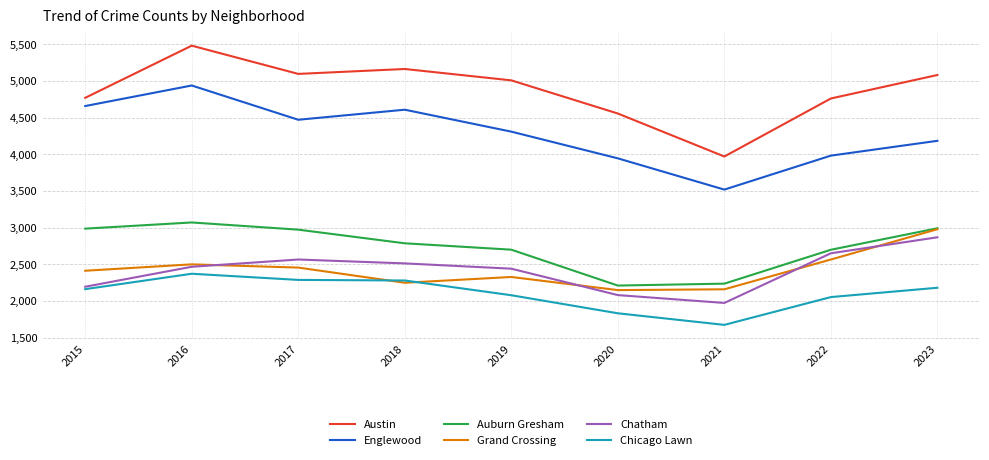

At which label is Englewood closest to 4228?

2023